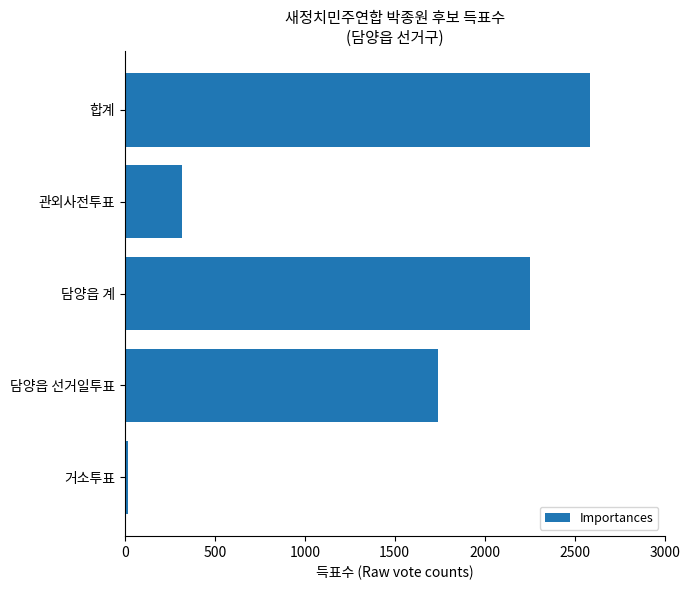

What is the sum of all values?

6910